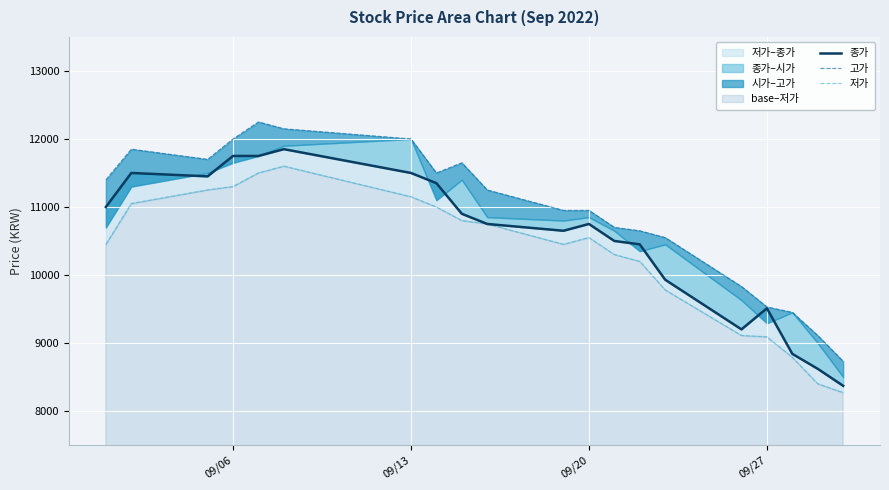

Reading left to right, extract all data points from this chart.

종가: 11000	11500	11450	11750	11750	11850	11500	11350	10900	10750	10650	10750	10500	10450	9930	9200	9510	8840	8620	8370
고가: 11400	11850	11700	12000	12250	12150	12000	11500	11650	11250	10950	10950	10700	10650	10550	9830	9530	9450	9110	8730
저가: 10450	11050	11250	11300	11500	11600	11150	11000	10800	10750	10450	10550	10300	10200	9780	9110	9090	8790	8400	8270